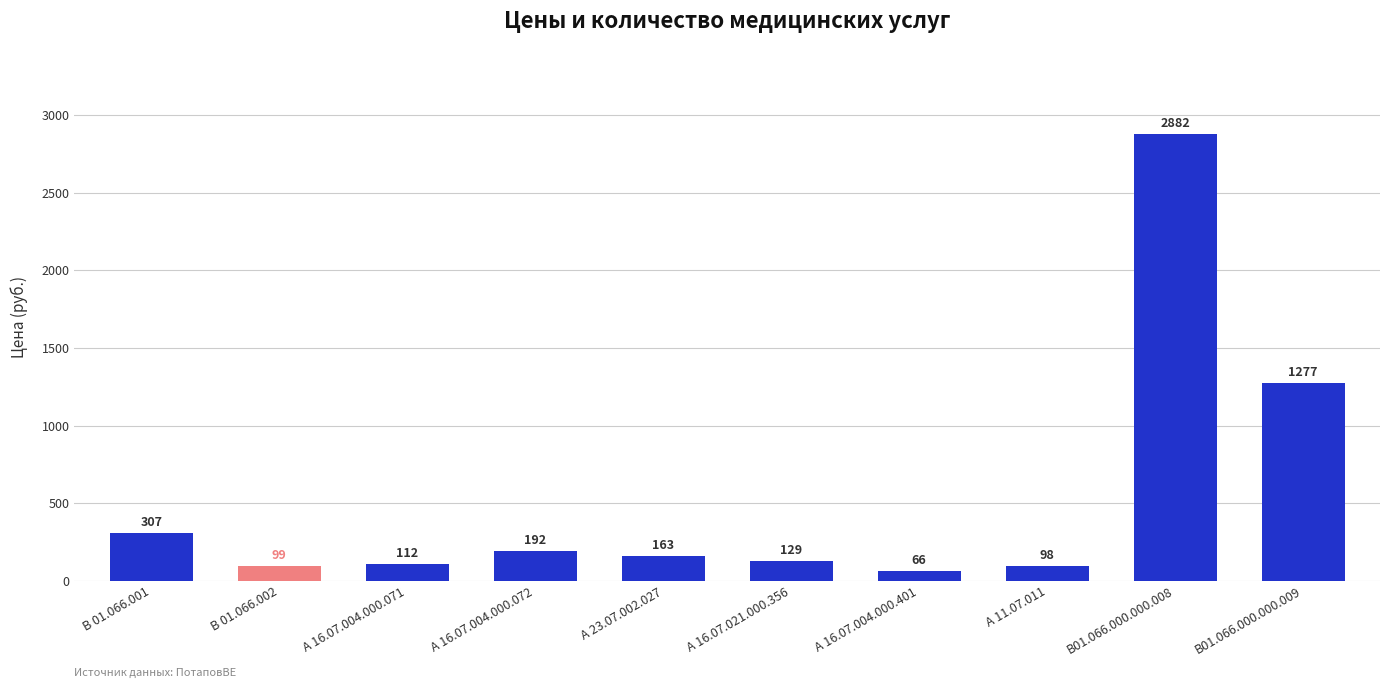

Rank the categories by value from highest to lowest.

В01.066.000.000.008, В01.066.000.000.009, В 01.066.001, А 16.07.004.000.072, А 23.07.002.027, А 16.07.021.000.356, А 16.07.004.000.071, В 01.066.002, А 11.07.011, А 16.07.004.000.401